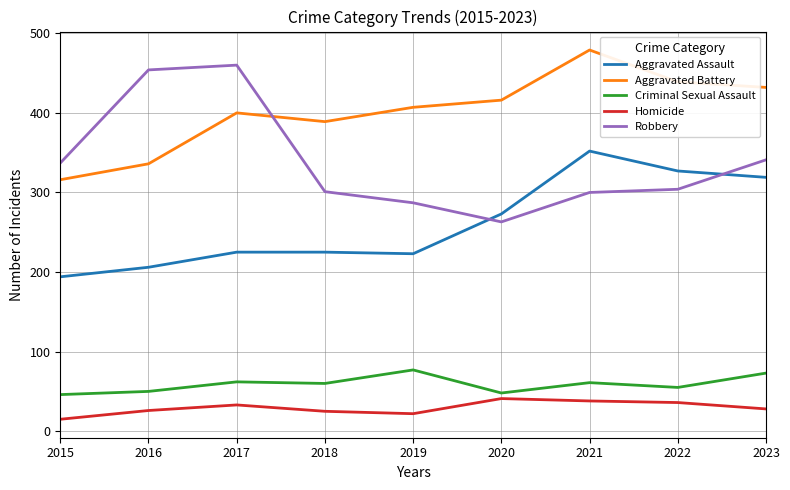

What is the total value across all series at 2021?

1230